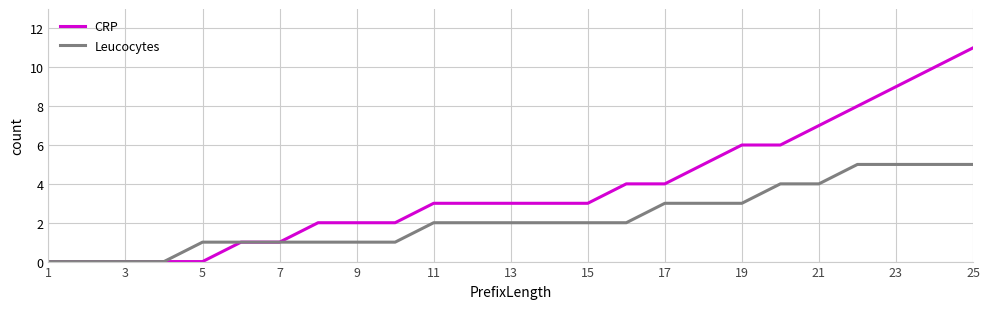

How many lines are shown in the chart?

2